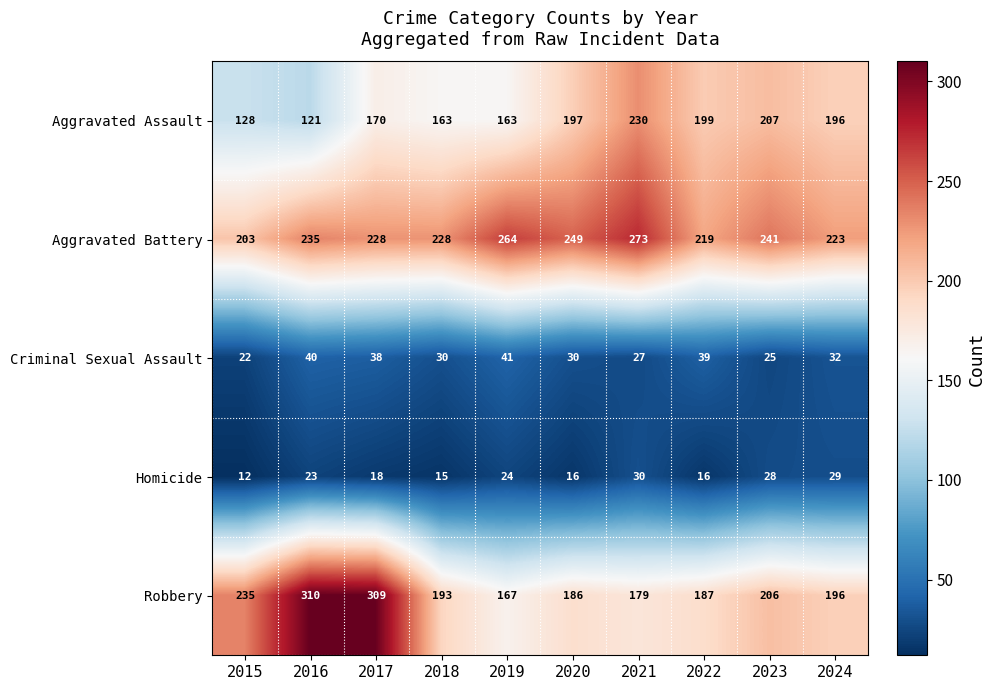

The Robbery series shows 196 at 2024. True or false?

True